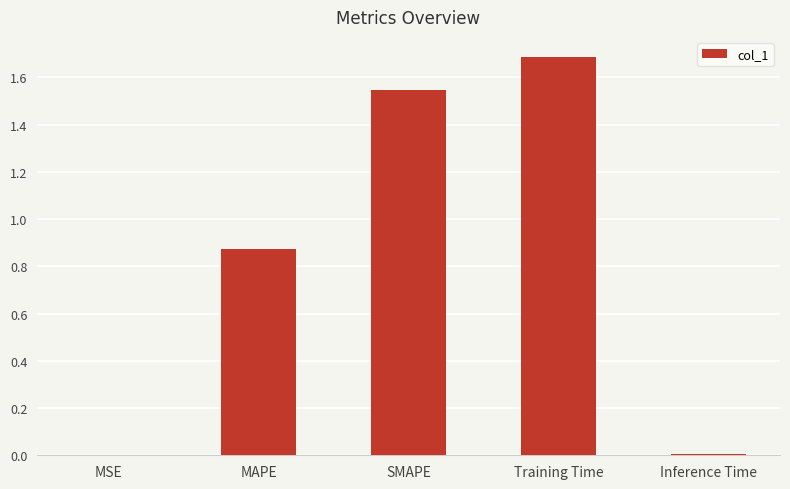

What is the change in value from MSE to SMAPE?

+1.5